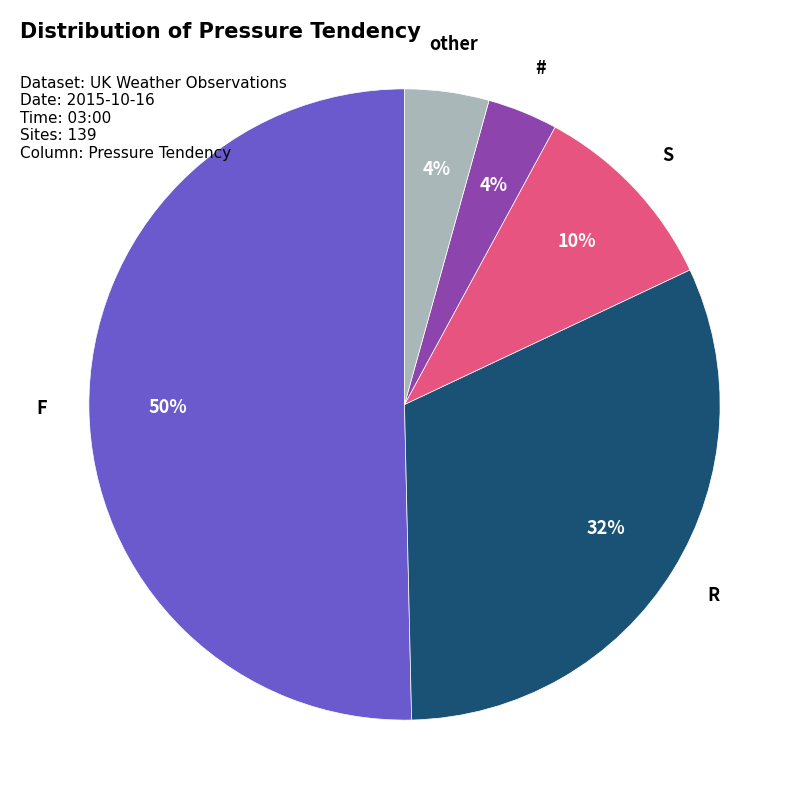

Does other represent more than half of the total?

No